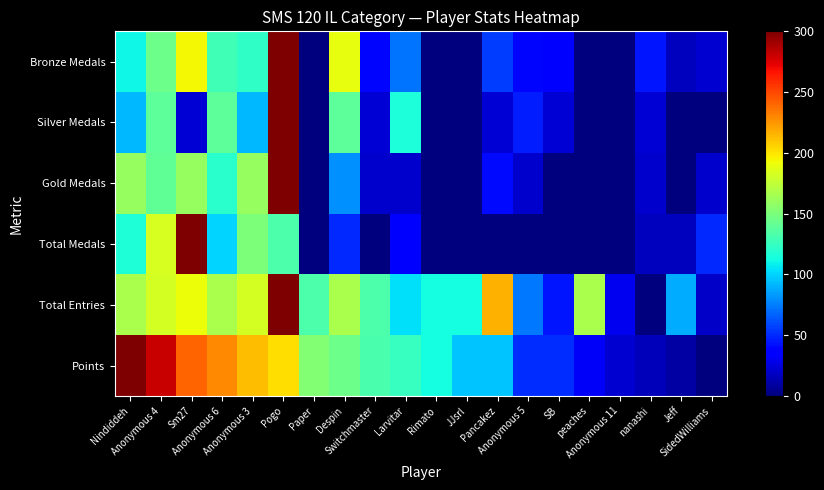

Reading right to left, what are all the values shown in this chart?

Points: SidedWilliams=0.0	Jeff=10.5	nanashi=15.7	Anonymous 11=22.1	peaches=32.0	SB=51.3	Anonymous 5=51.3	Pancakez=95.0	JJsrl=95.5	Rimato=113.6	Larvitar=124.7	Switchmaster=131.7	Despin=145.0	Paper=152.6	Pogo=202.7	Anonymous 3=212.6	Anonymous 6=229.5	Sm27=241.2	Anonymous 4=280.2	Nindiddeh=300.0
Total Entries: SidedWilliams=19.7	Jeff=88.5	nanashi=0.0	Anonymous 11=29.5	peaches=167.2	SB=44.3	Anonymous 5=73.8	Pancakez=216.4	JJsrl=113.1	Rimato=113.1	Larvitar=103.3	Switchmaster=132.8	Despin=167.2	Paper=132.8	Pogo=300.0	Anonymous 3=182.0	Anonymous 6=167.2	Sm27=191.8	Anonymous 4=182.0	Nindiddeh=167.2
Total Medals: SidedWilliams=50.0	Jeff=16.7	nanashi=16.7	Anonymous 11=0.0	peaches=0.0	SB=0.0	Anonymous 5=0.0	Pancakez=0.0	JJsrl=0.0	Rimato=0.0	Larvitar=33.3	Switchmaster=0.0	Despin=50.0	Paper=0.0	Pogo=133.3	Anonymous 3=150.0	Anonymous 6=100.0	Sm27=300.0	Anonymous 4=183.3	Nindiddeh=116.7
Gold Medals: SidedWilliams=20.0	Jeff=0.0	nanashi=20.0	Anonymous 11=0.0	peaches=0.0	SB=0.0	Anonymous 5=20.0	Pancakez=40.0	JJsrl=0.0	Rimato=0.0	Larvitar=20.0	Switchmaster=20.0	Despin=80.0	Paper=0.0	Pogo=300.0	Anonymous 3=160.0	Anonymous 6=120.0	Sm27=160.0	Anonymous 4=140.0	Nindiddeh=160.0
Silver Medals: SidedWilliams=0.0	Jeff=0.0	nanashi=23.1	Anonymous 11=0.0	peaches=0.0	SB=23.1	Anonymous 5=46.2	Pancakez=23.1	JJsrl=0.0	Rimato=0.0	Larvitar=115.4	Switchmaster=23.1	Despin=138.5	Paper=0.0	Pogo=300.0	Anonymous 3=92.3	Anonymous 6=138.5	Sm27=23.1	Anonymous 4=138.5	Nindiddeh=92.3
Bronze Medals: SidedWilliams=22.2	Jeff=16.7	nanashi=44.4	Anonymous 11=0.0	peaches=0.0	SB=33.3	Anonymous 5=38.9	Pancakez=55.6	JJsrl=0.0	Rimato=0.0	Larvitar=72.2	Switchmaster=38.9	Despin=188.9	Paper=0.0	Pogo=300.0	Anonymous 3=122.2	Anonymous 6=127.8	Sm27=194.4	Anonymous 4=144.4	Nindiddeh=111.1